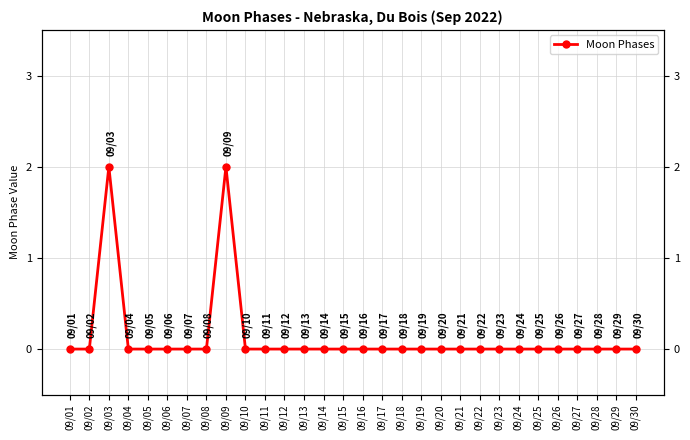

How many data points are above 0?

2